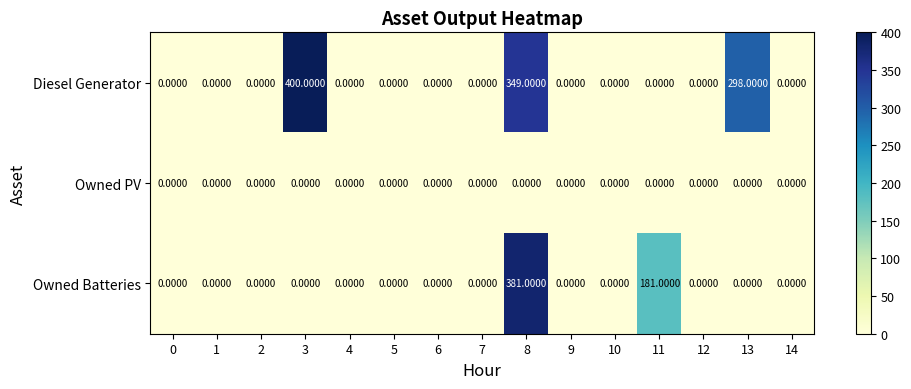

Which series has the widest spread of values?

Diesel Generator